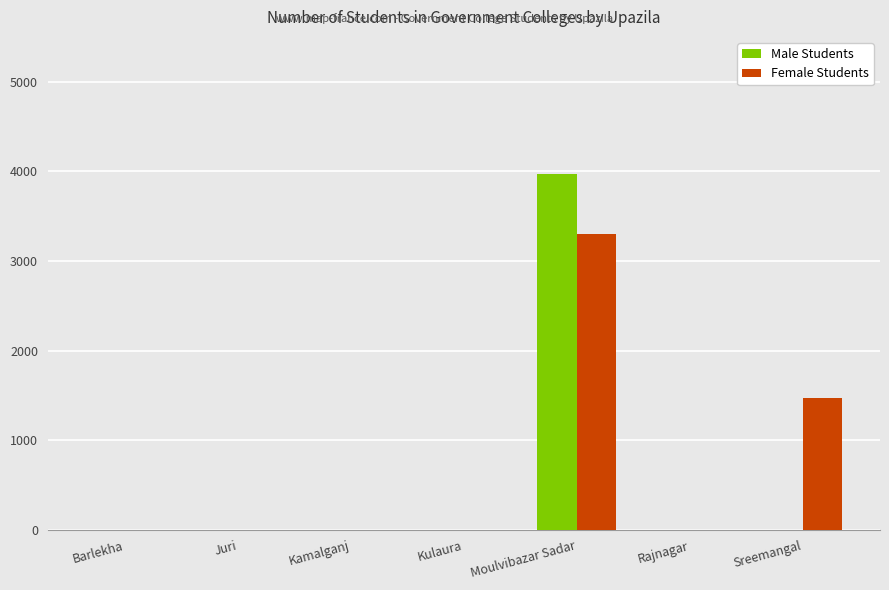

How many Female Students values are between 0 and 1472?

6